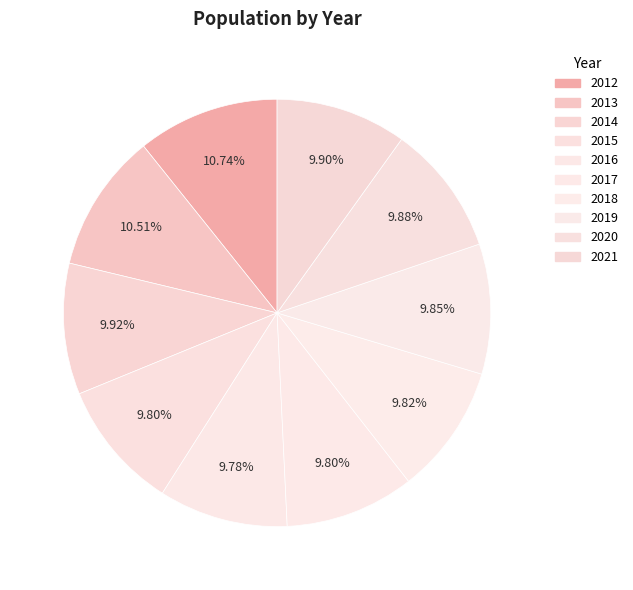

Count the number of slices in the pie.

10